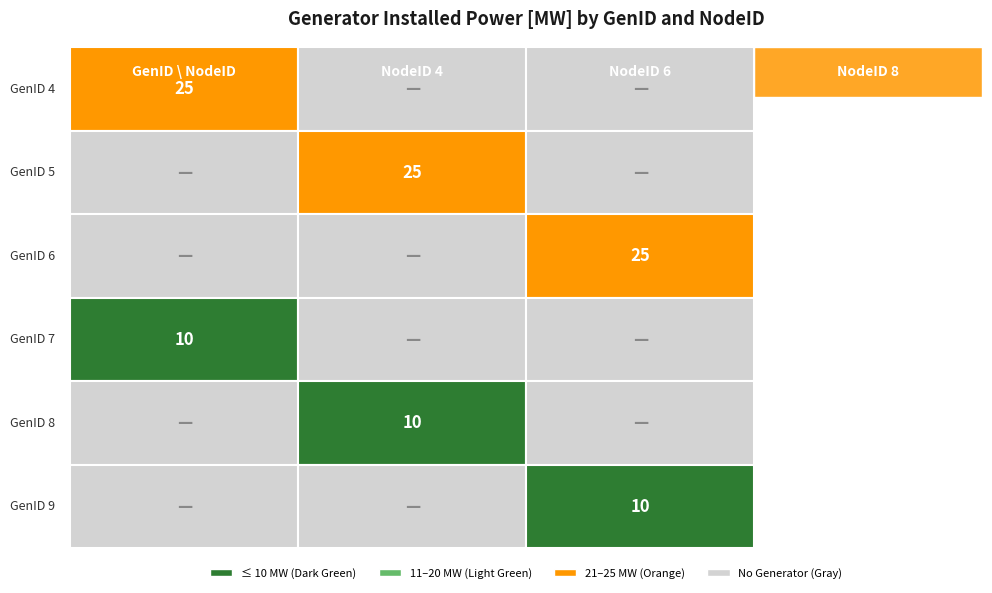

What is the difference between the maximum and minimum values in the 8 series?

15